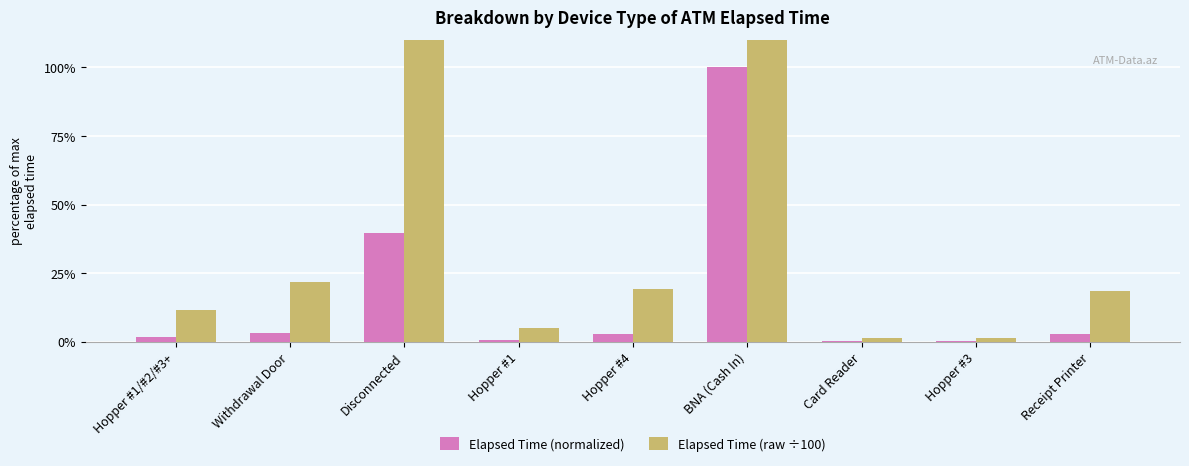

Where is Elapsed Time (normalized) nearest to the value 50?

Disconnected